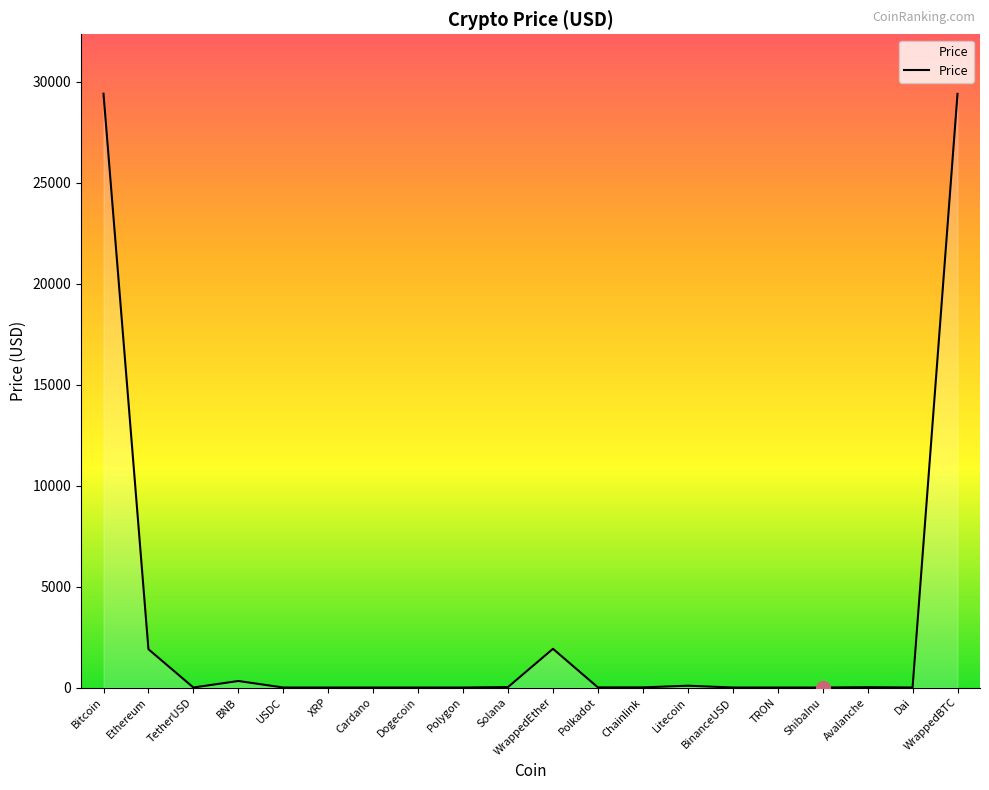

Which has a higher value, Cardano or WrappedBTC?

WrappedBTC